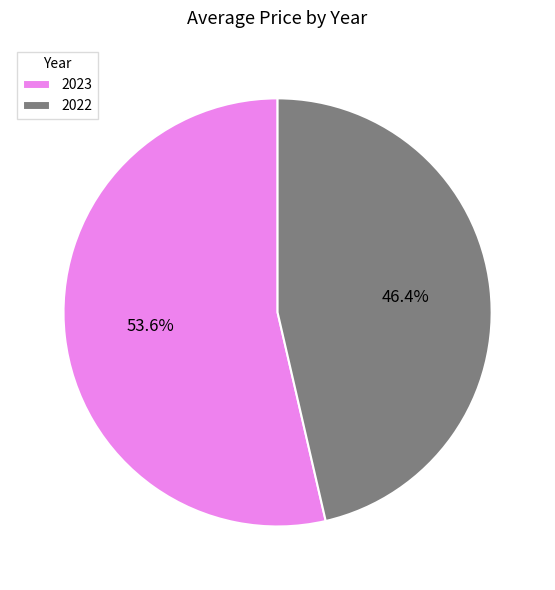

Rank the categories by value from lowest to highest.

2022, 2023